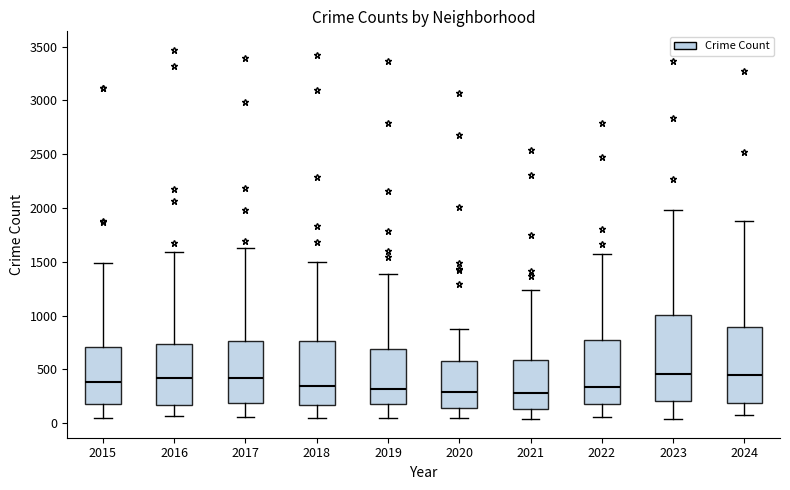

Which box is the tallest, from its lower edge to its upper edge?

2023